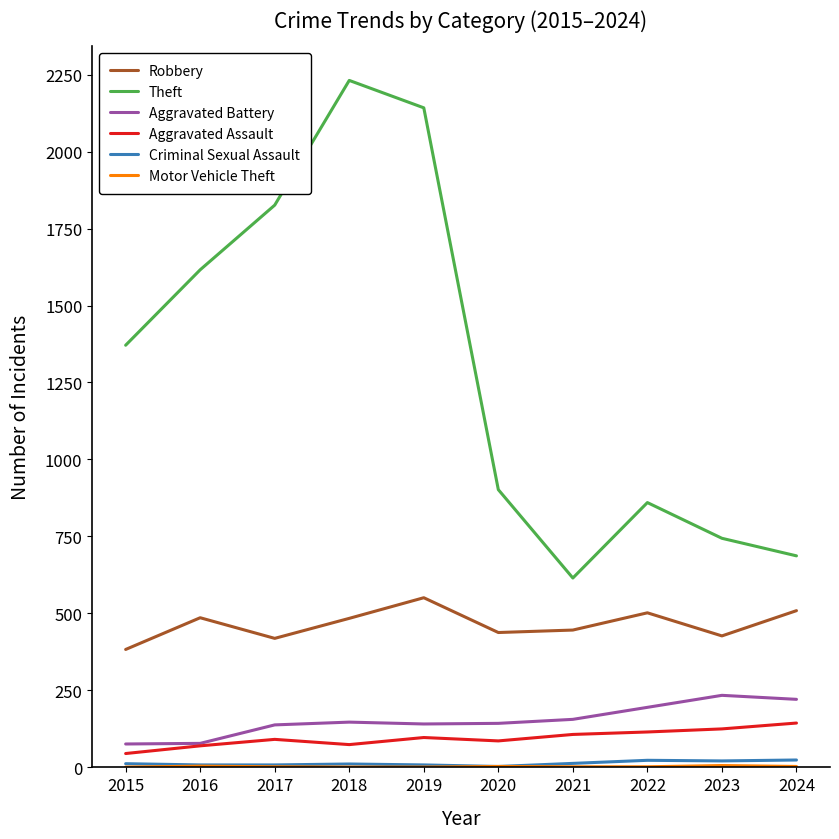

The value of Theft at 2018 is 2231. True or false?

True